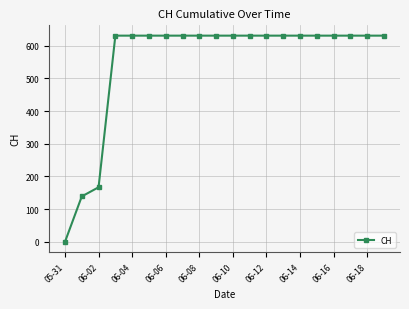

Reading left to right, transcribe all the data shown in this chart.

0	139	167	631	631	631	631	631	631	631	631	631	631	631	631	631	631	631	631	631